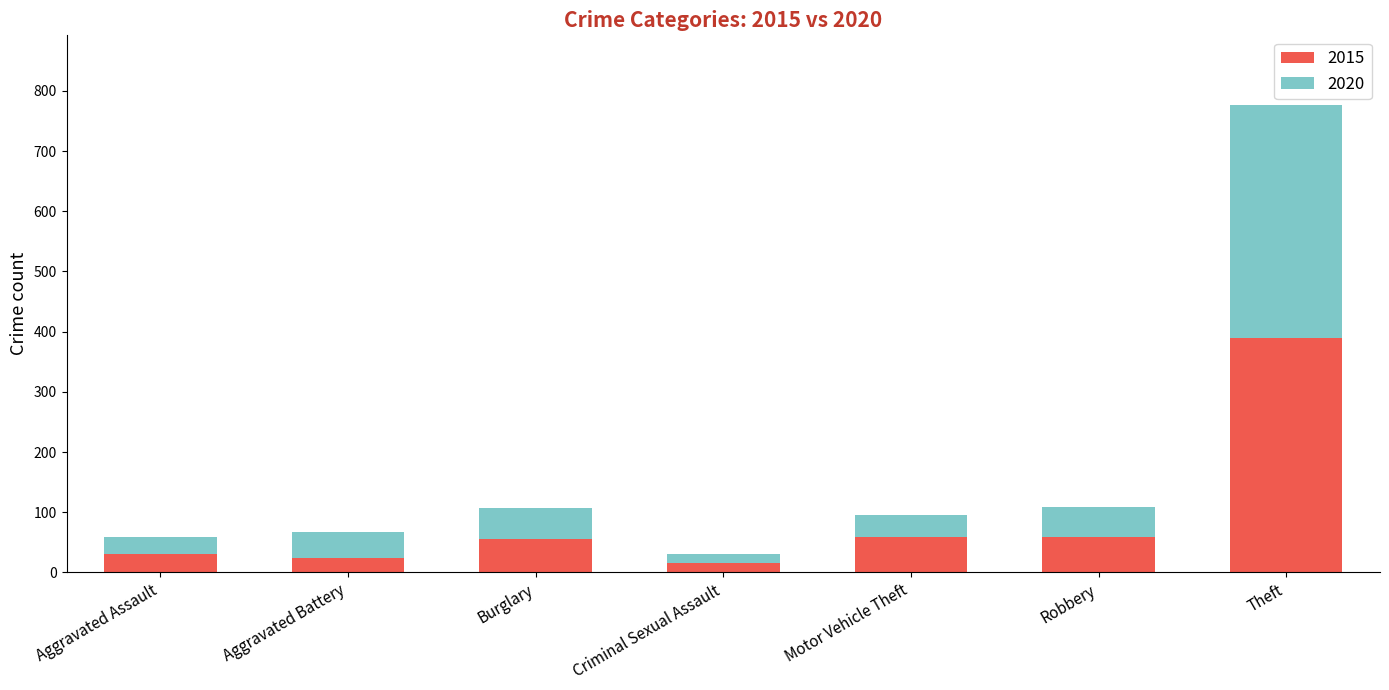

How many data points does each series have?

7